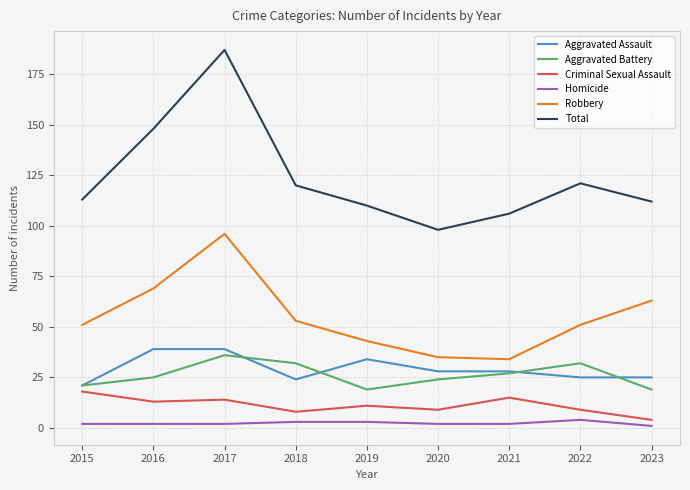

What is the maximum value shown in the chart?

187